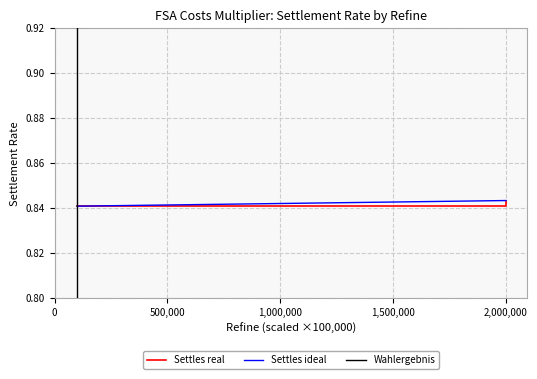

True or false: Settles ideal has a value of 1.2 at 1,000,000.

False